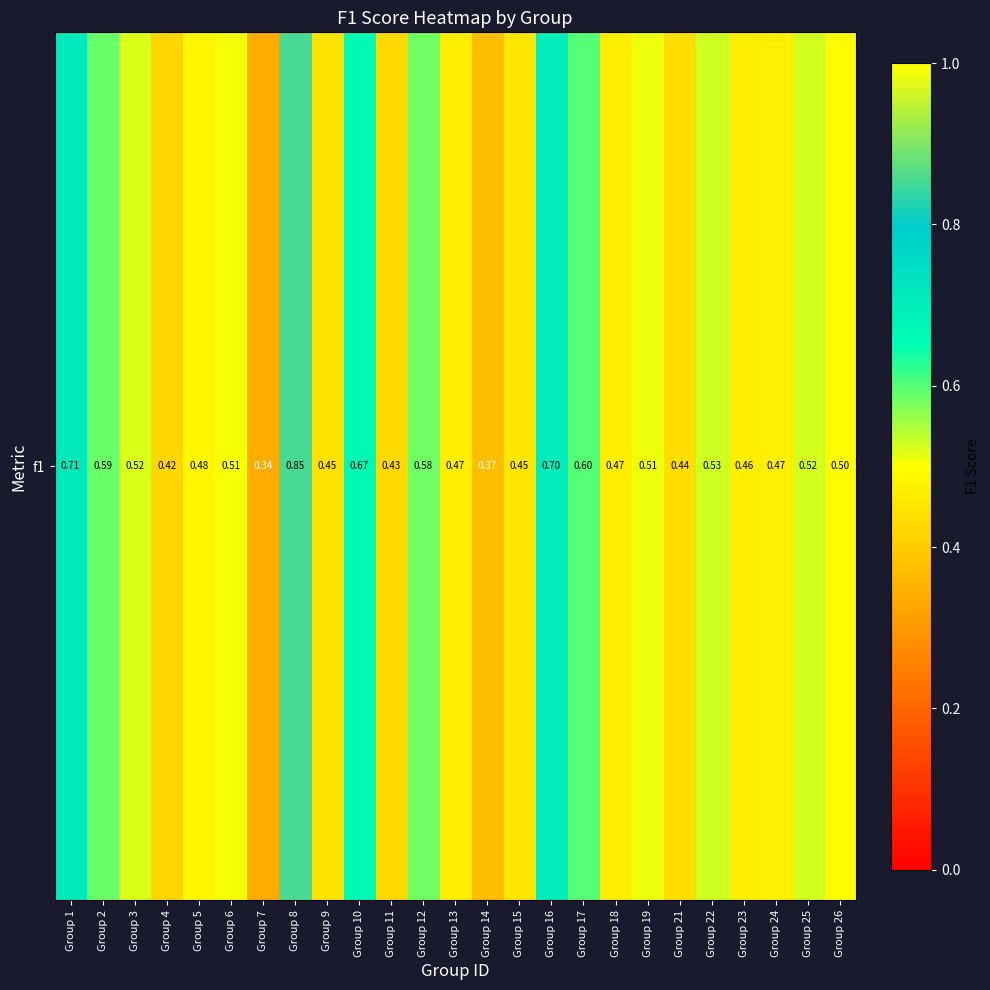

Is it true that the value at Group 11 is 0.4?

True